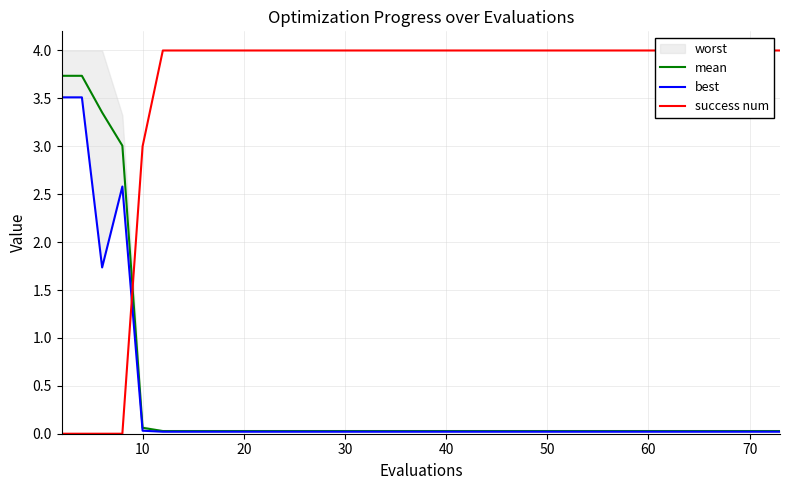

The value of mean at 10 is 0.1. True or false?

True